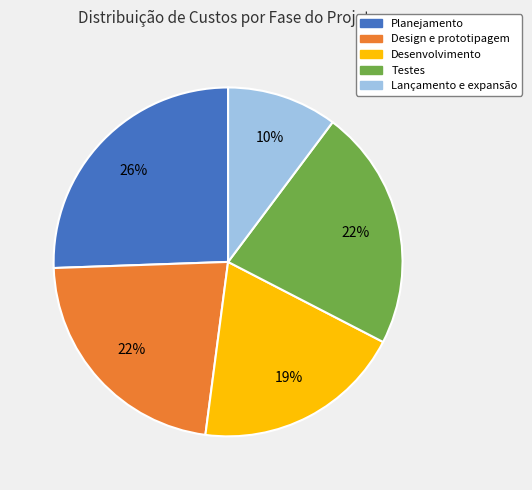

To the nearest percent, what is the combined percentage of Planejamento and Lançamento e expansão?

36%